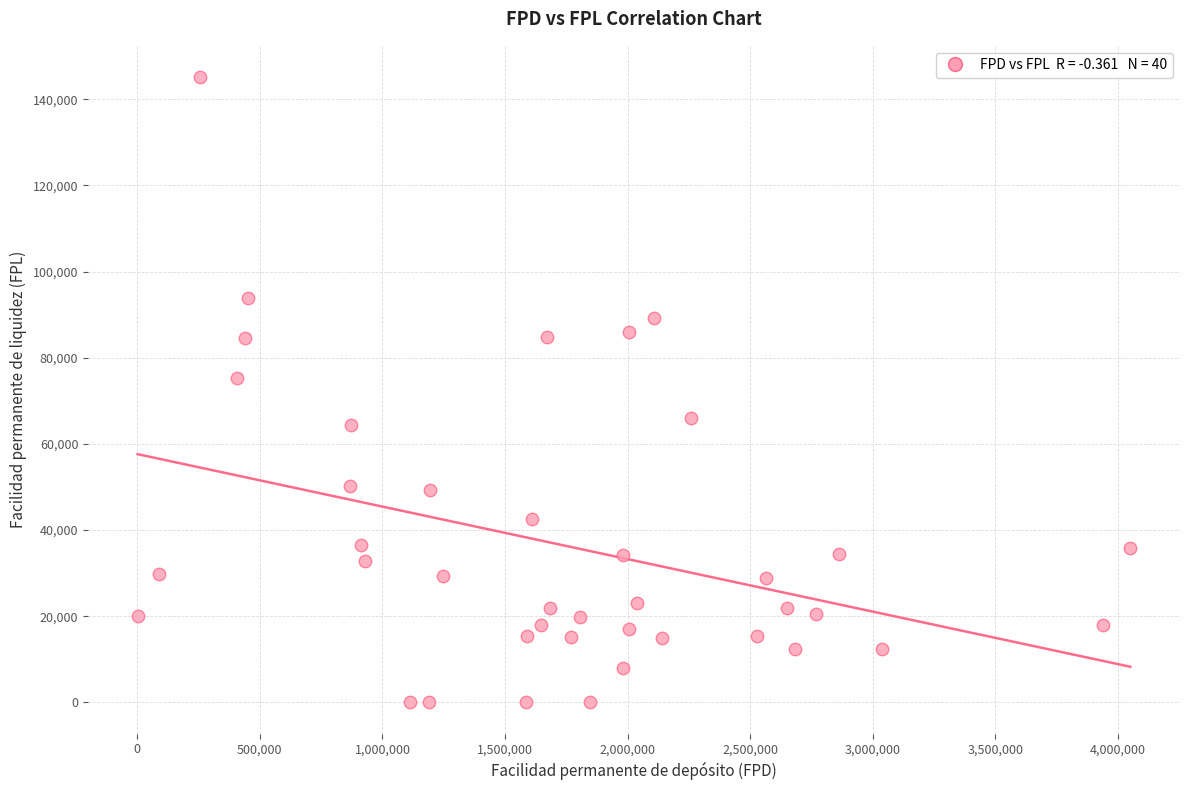

What Y value in the scatter plot is closest to 72582?

75393